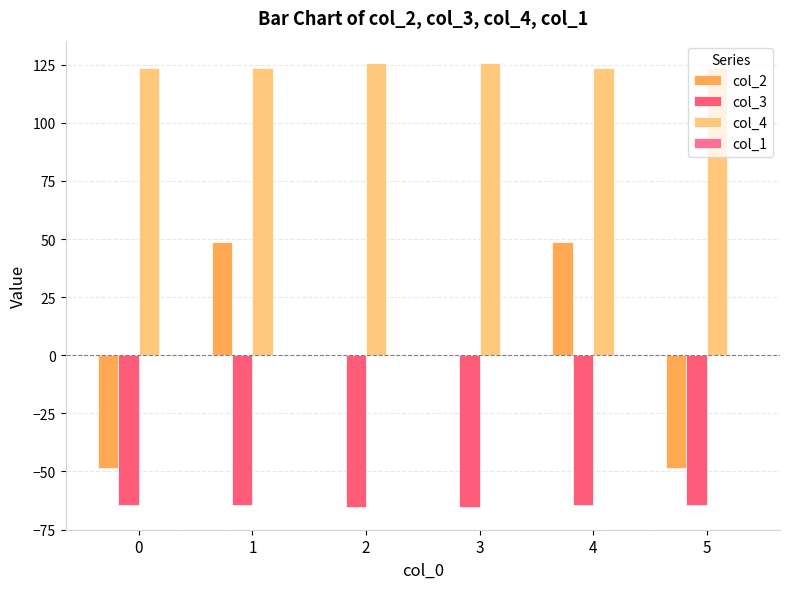

The col_2 series shows 48.7 at 4. True or false?

True